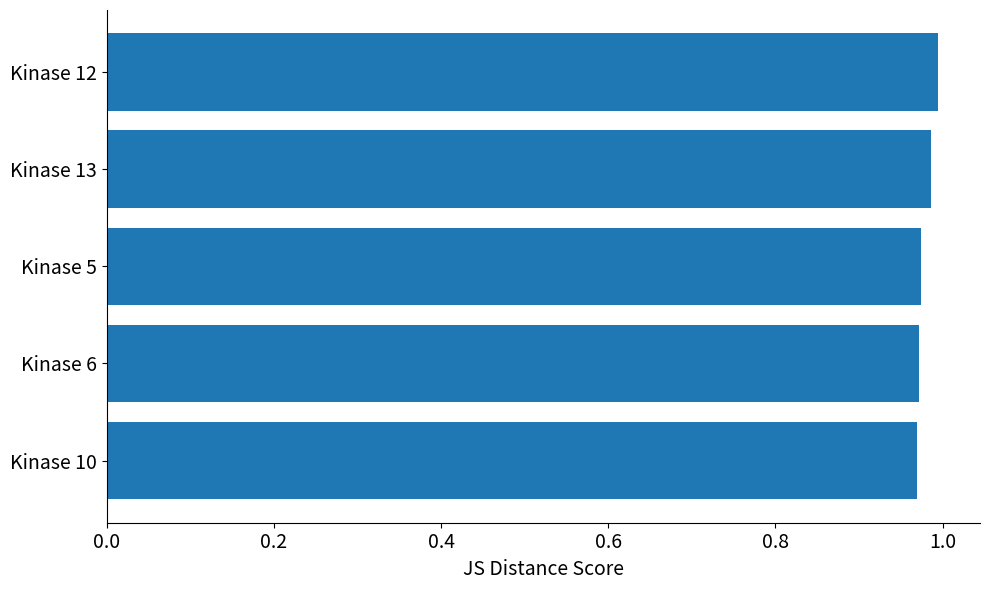

Is it true that the value at Kinase 10 is 0.3?

False